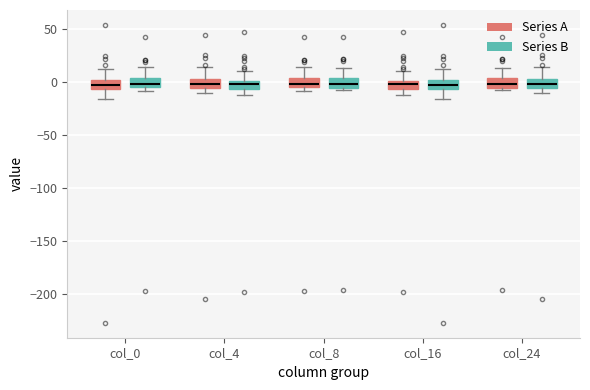

Where is the lower edge of the box for col_8 (Series B) on the y-axis? The values are not printed on the chart, so give them approximately, as read against the axis.

-5